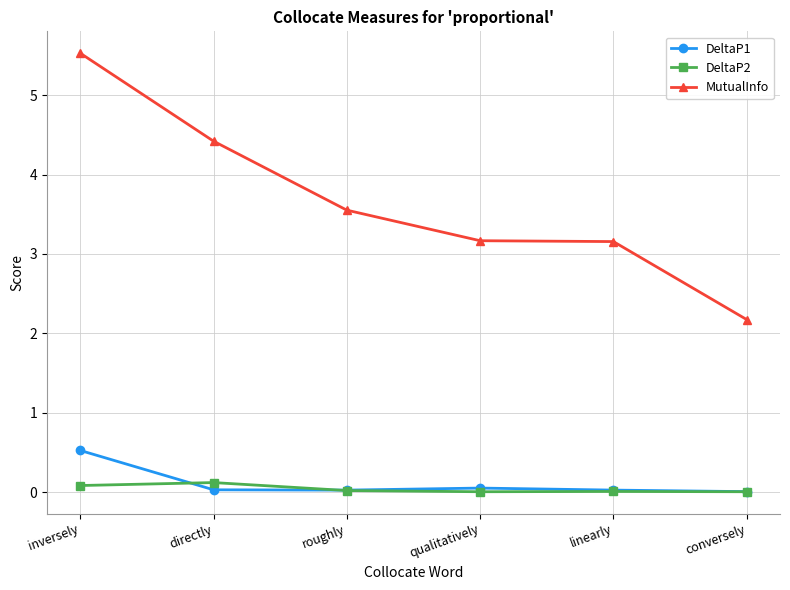

True or false: MutualInfo has more than 1 interior local peaks.

False